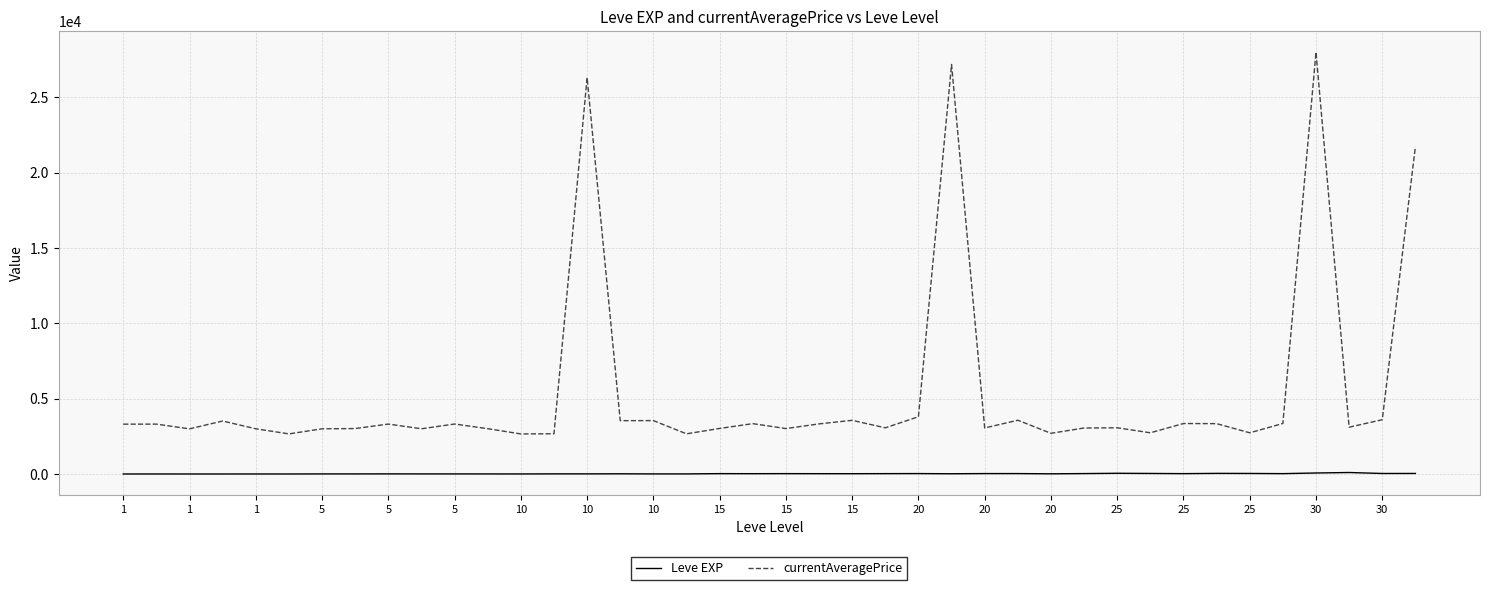

Rank the series by their average value, from highest to lowest.

currentAveragePrice, Leve EXP